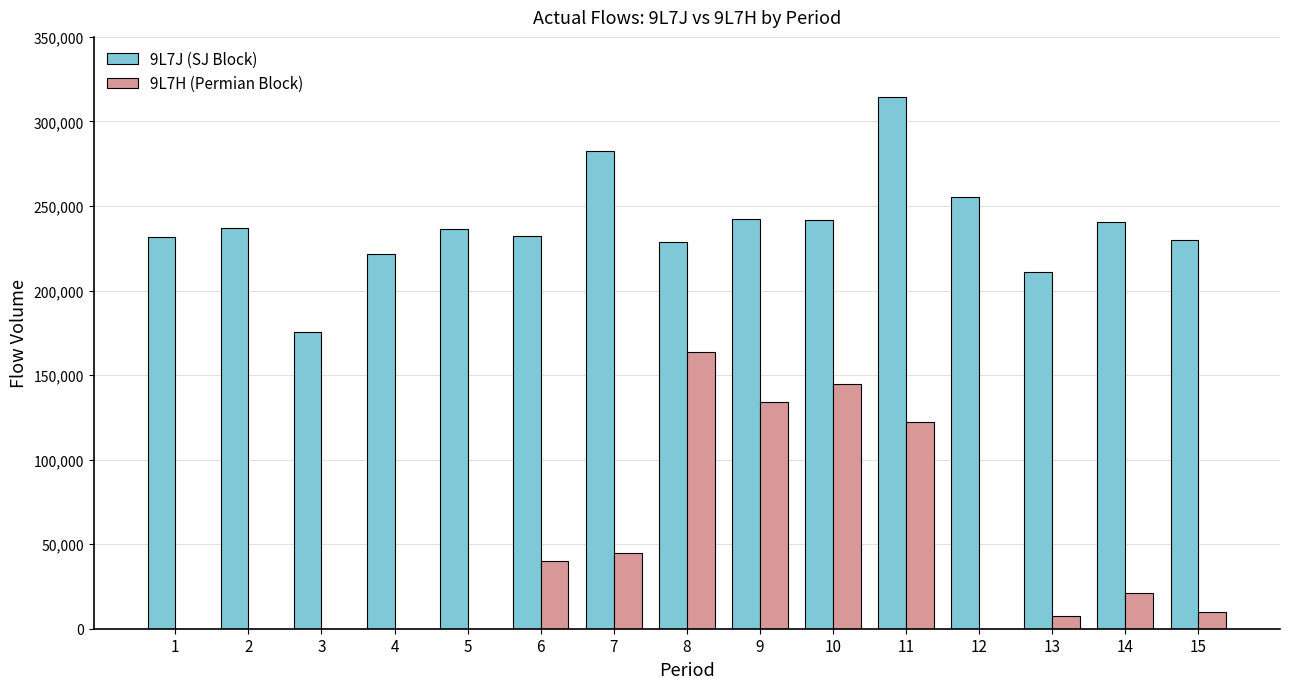

What is the total value across all series at 7?

327227